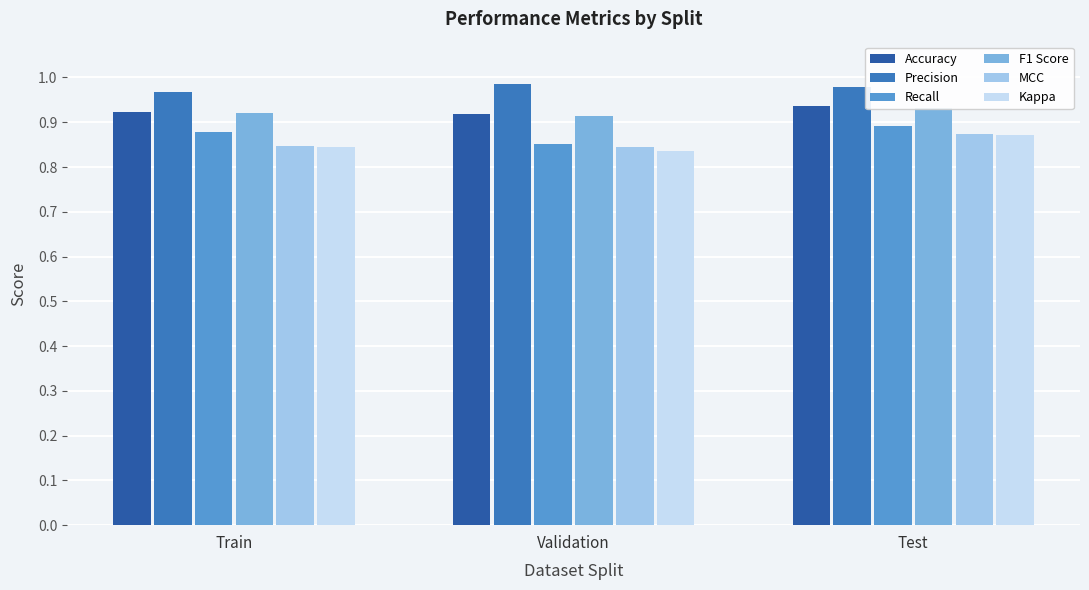

What value does the Kappa series have at Test?

0.9